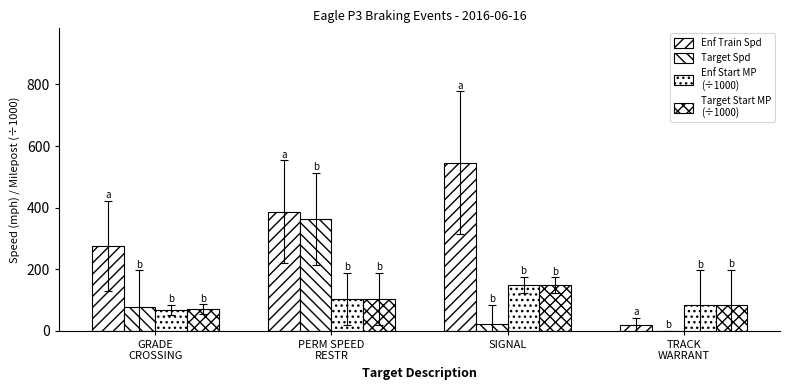

How many data points does each series have?

4